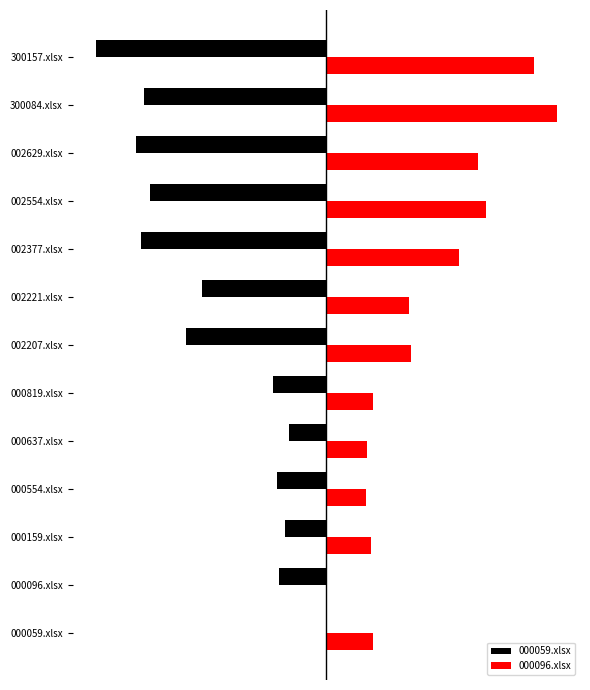

What is the sum of all 000096.xlsx values?

26.5